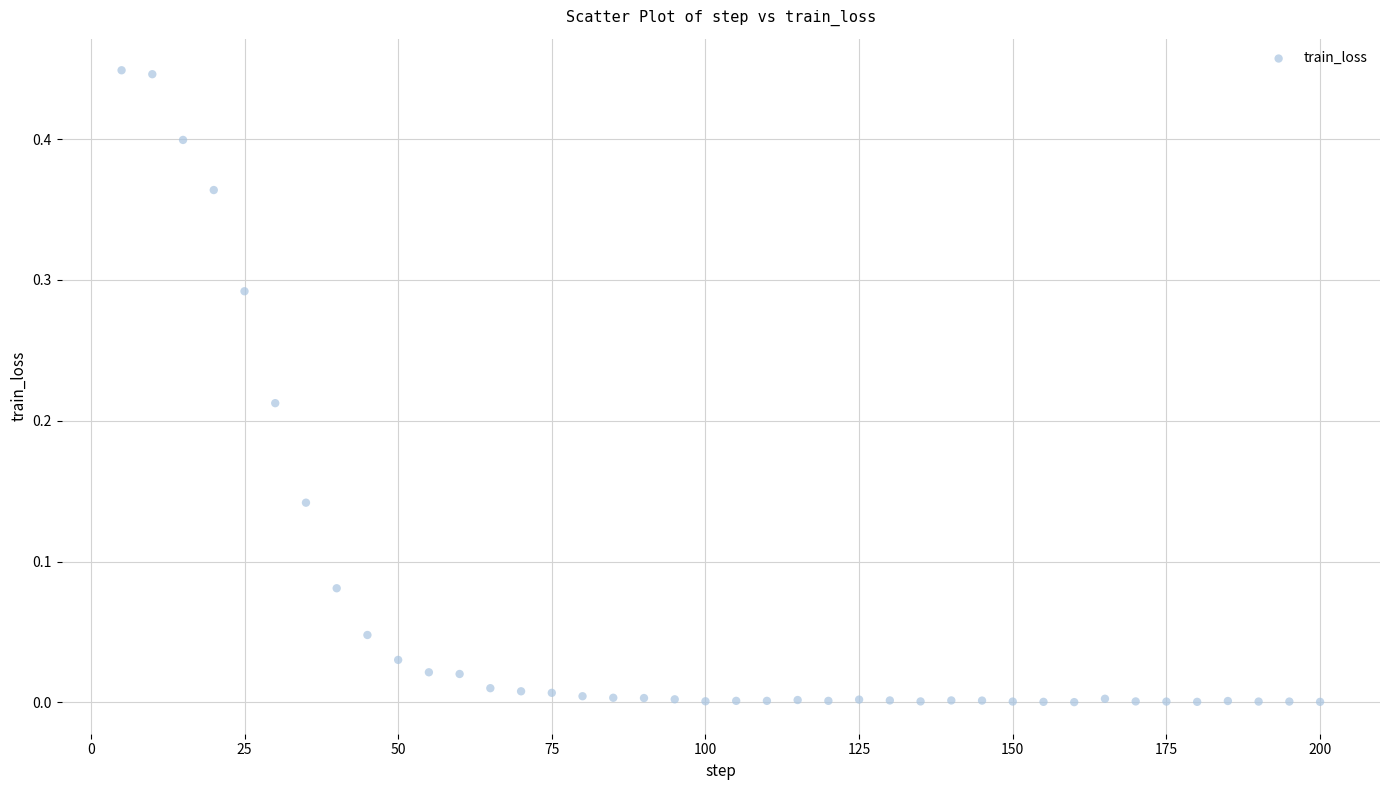

What is the range of X values (max minus min)?

195.0